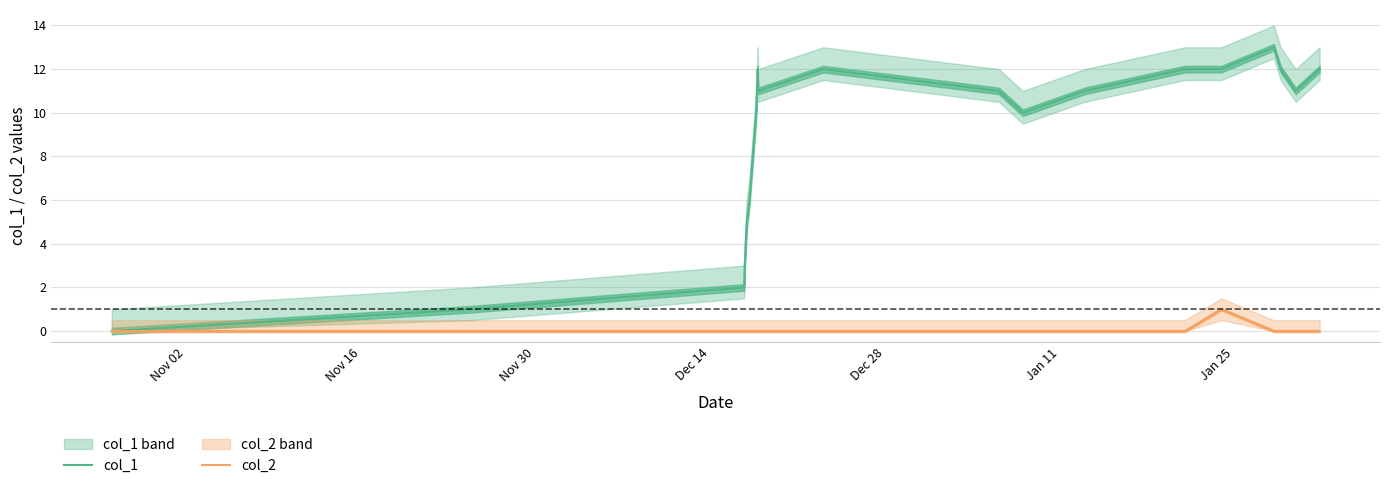

True or false: col_2 and col_1 intersect in this chart.

False